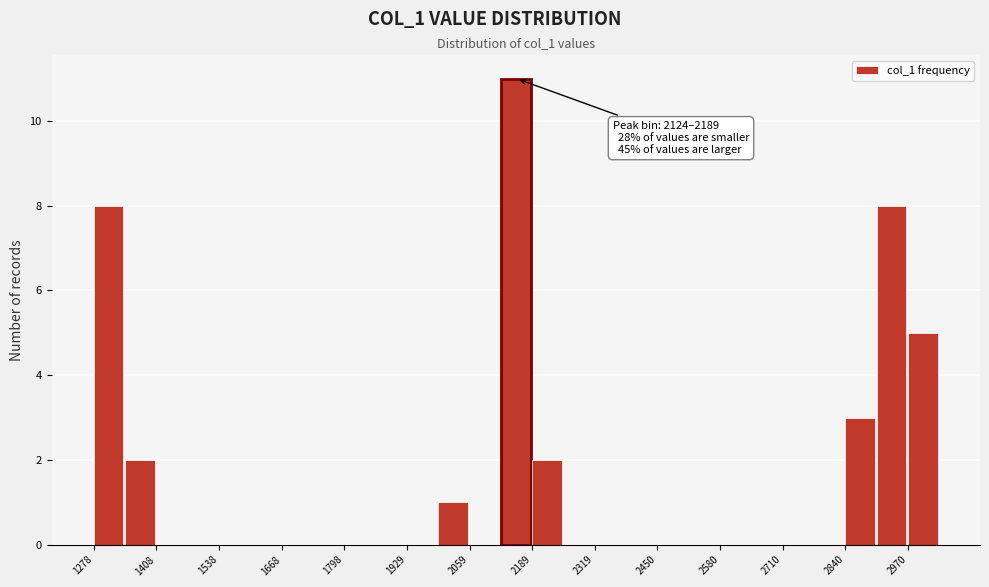

Around what value on the x-axis is the tallest bar? Give the approximate position of its centre, as read against the axis.

2160